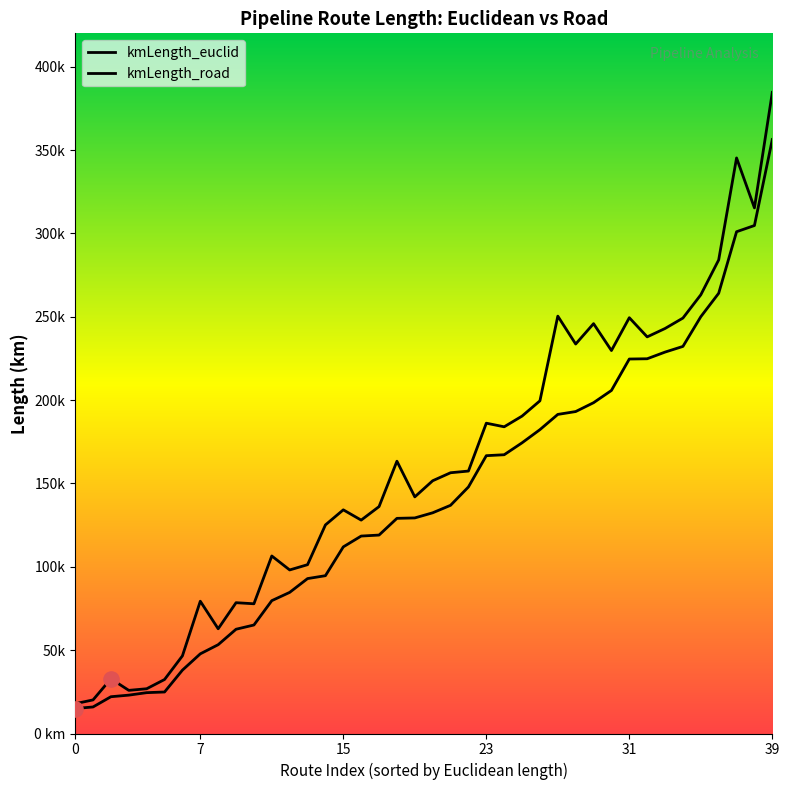

Is the value of kmLength_euclid at 0 greater than the value of kmLength_road at 0?

No